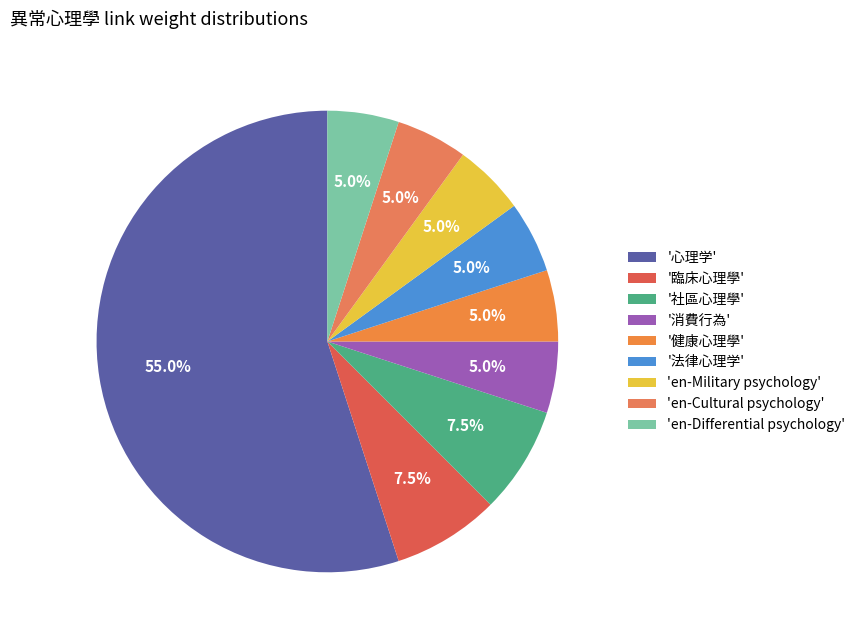

Count the number of slices in the pie.

9